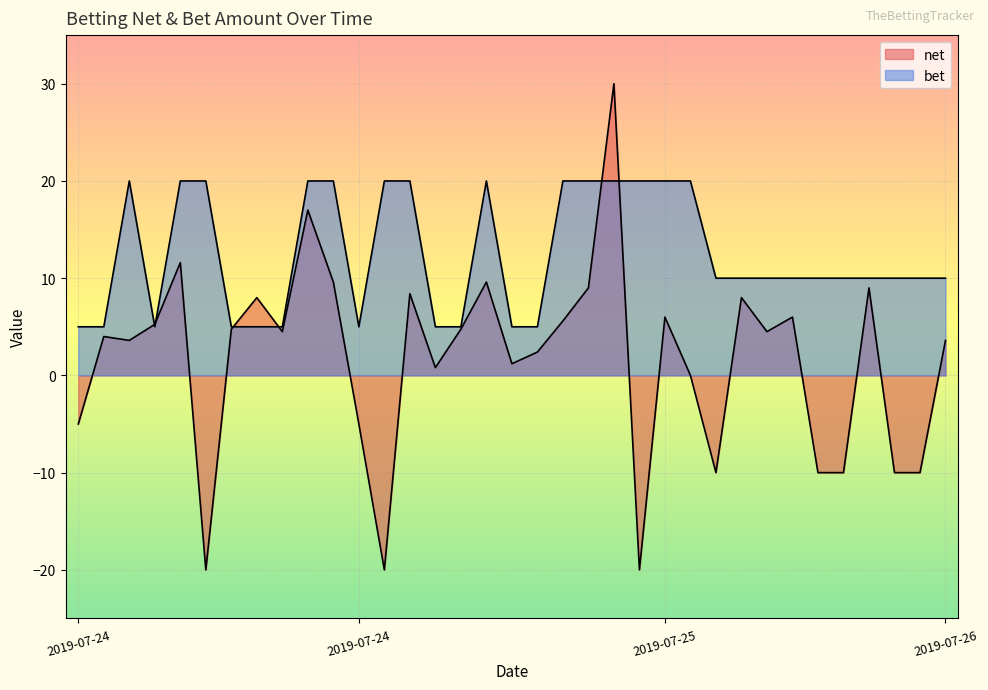

Which category has the lowest value in the bet series?

2019-07-24